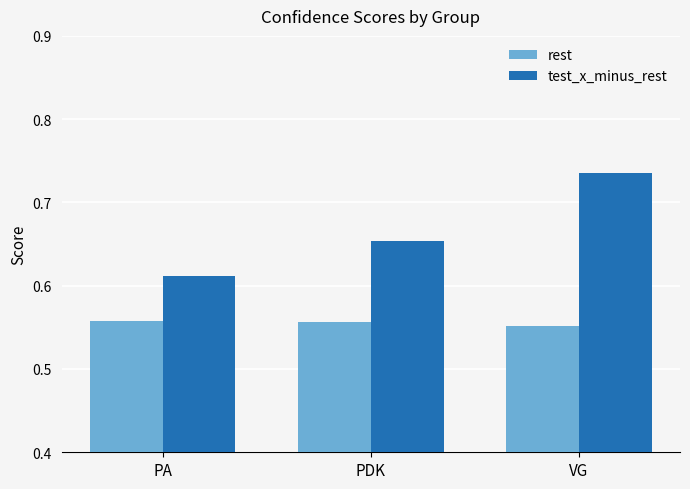

List the series in order of their overall mean, lowest first.

rest, test_x_minus_rest